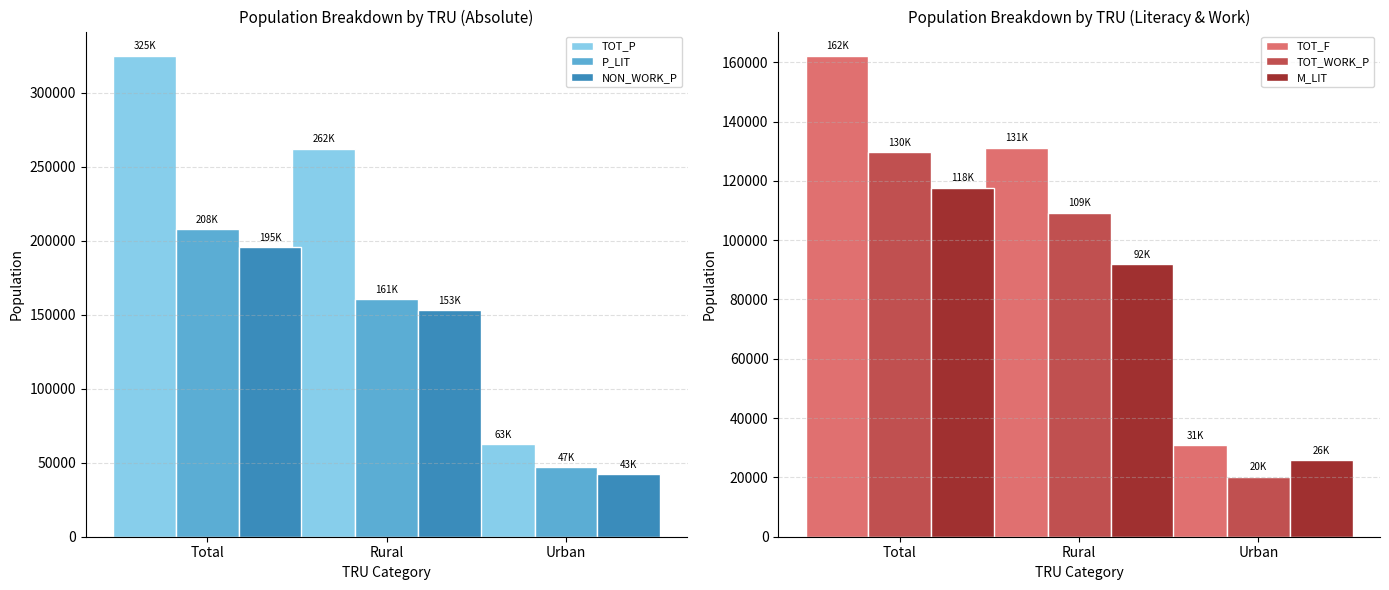

Between Rural and Urban, which is larger?

Rural